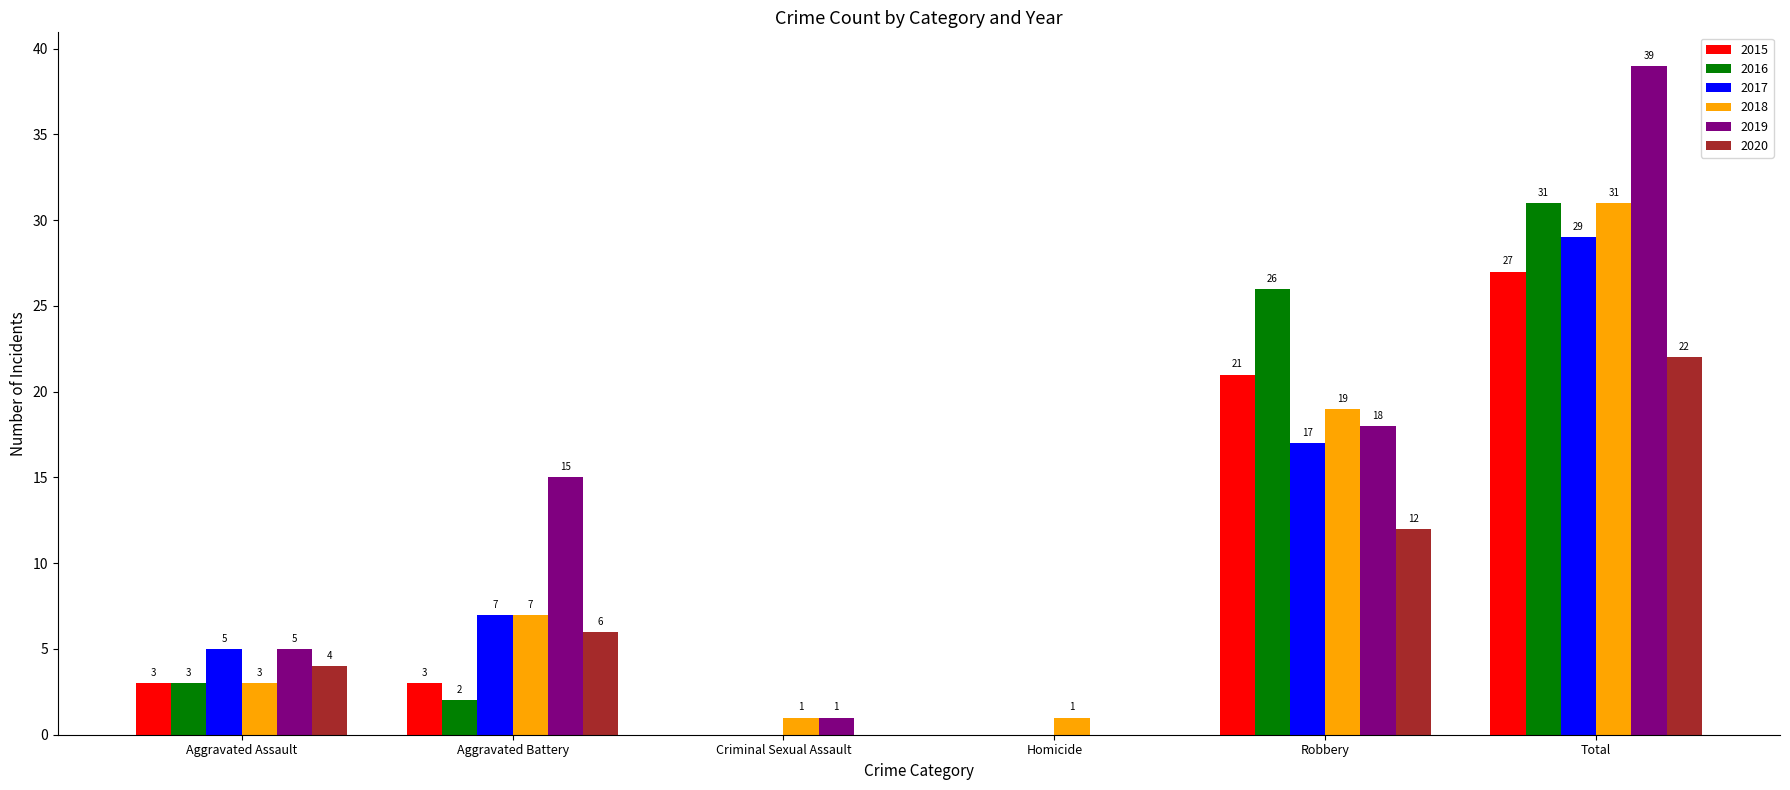

The 2017 series shows 7 at Aggravated Battery. True or false?

True